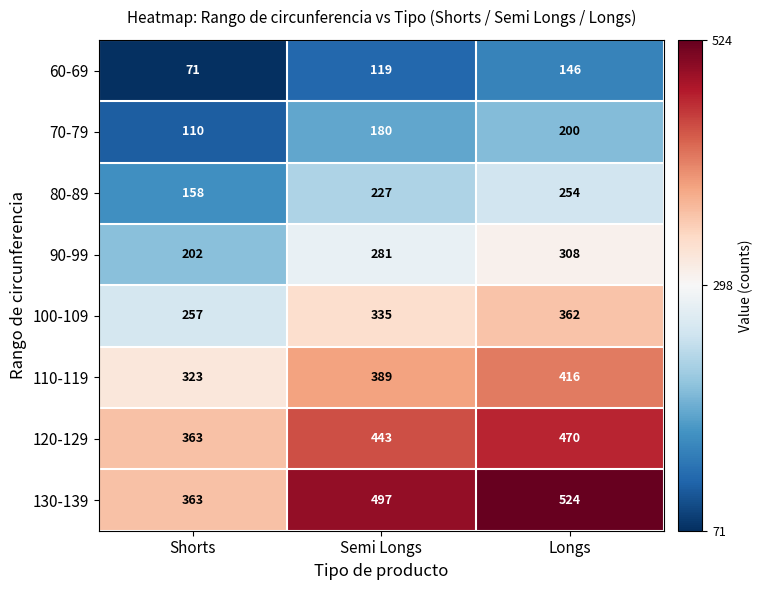

List the labels in order of 130-139 value, largest first.

Longs, Semi Longs, Shorts